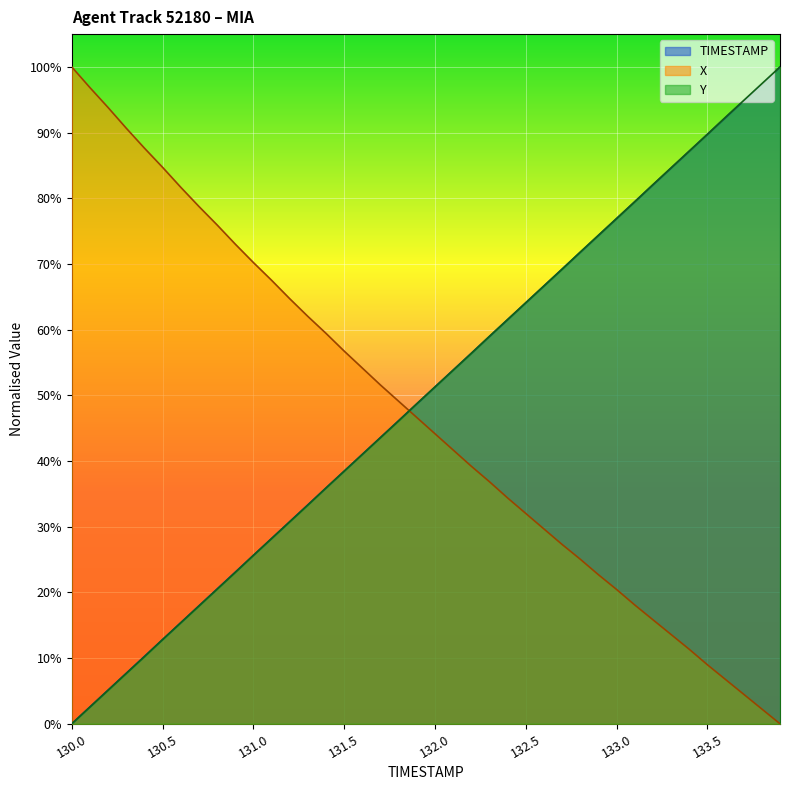

List the series in order of their peak value, highest first.

TIMESTAMP, X, Y